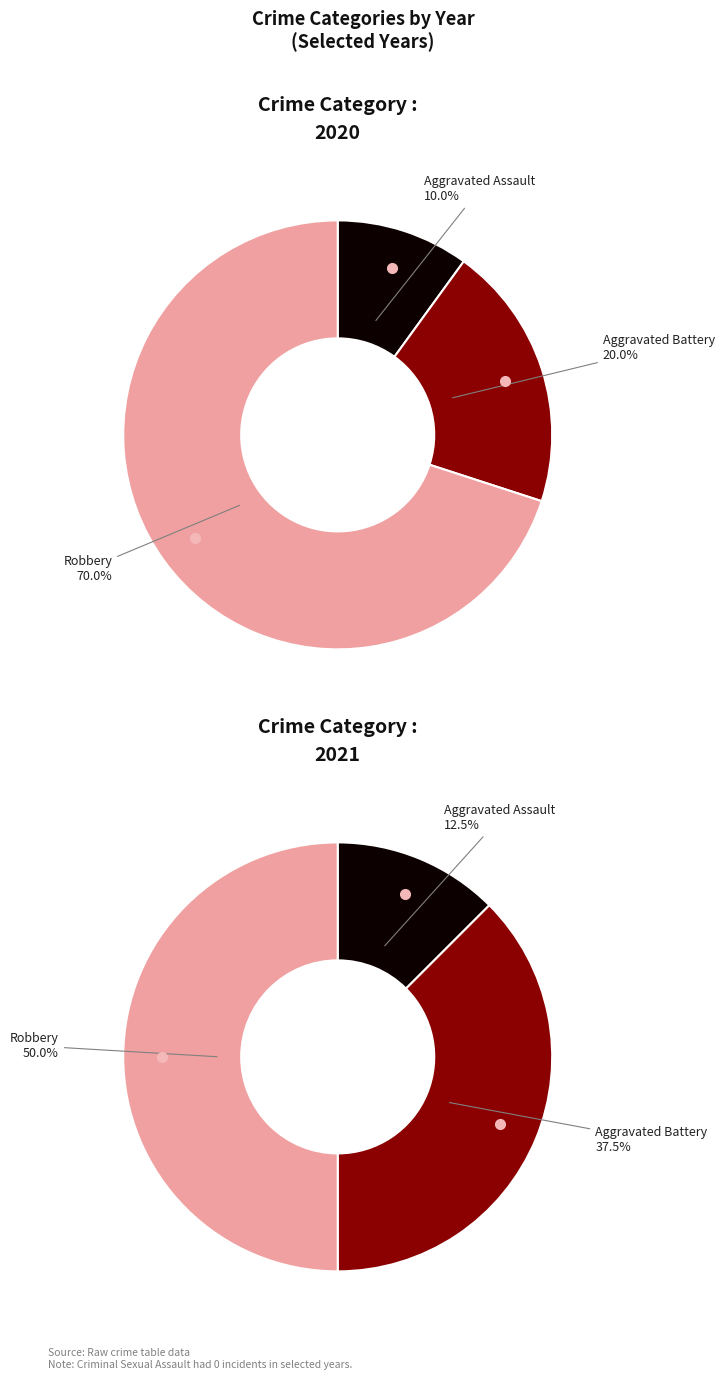

Is it true that 2 is 0% of the pie?

True